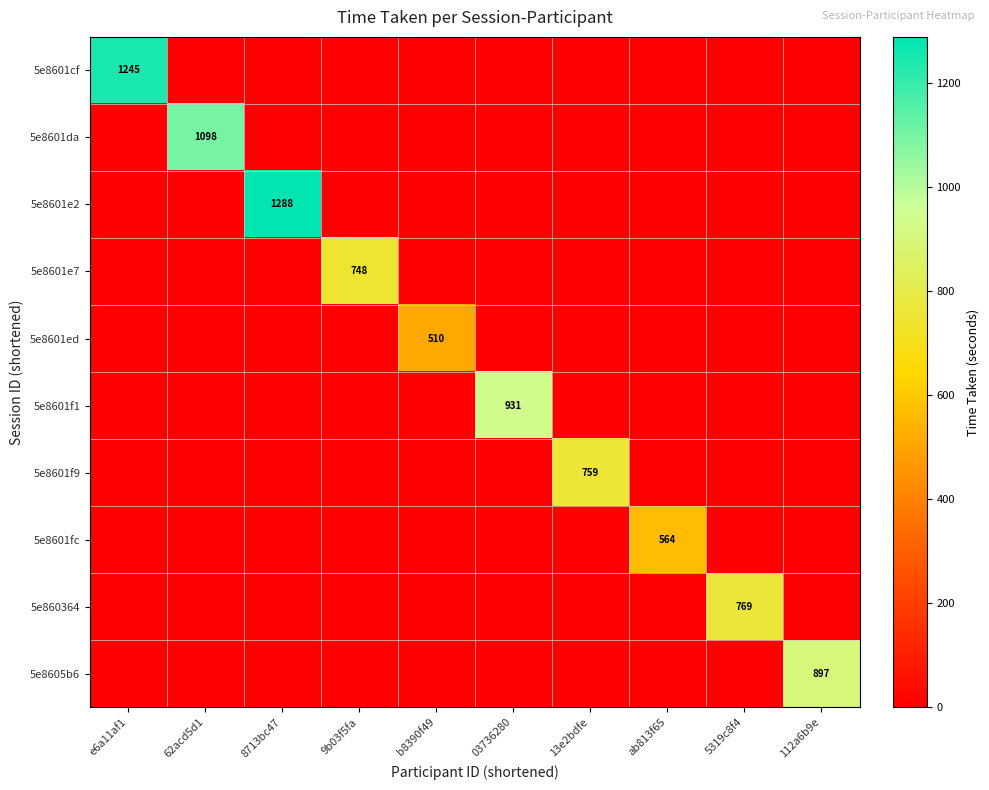

How many values in the 5e8601cf series exceed 0?

1